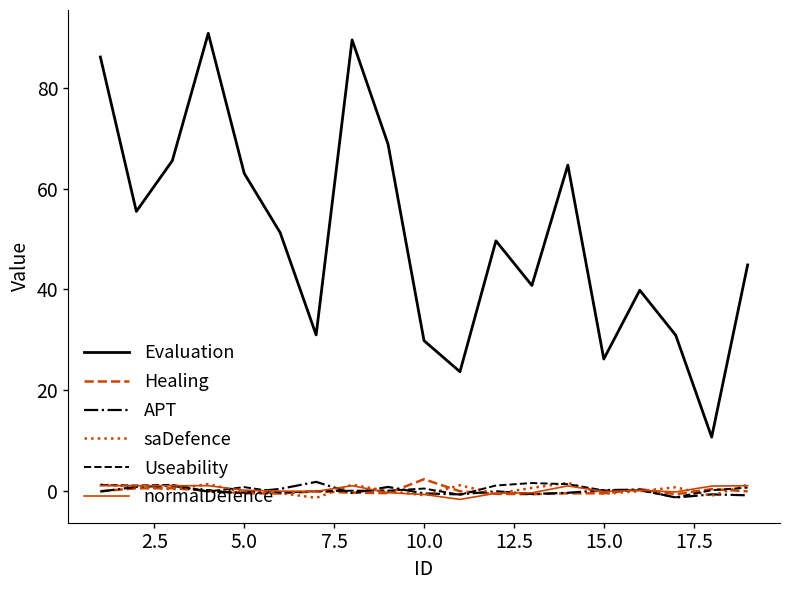

Which series has the largest range (max minus min)?

Evaluation